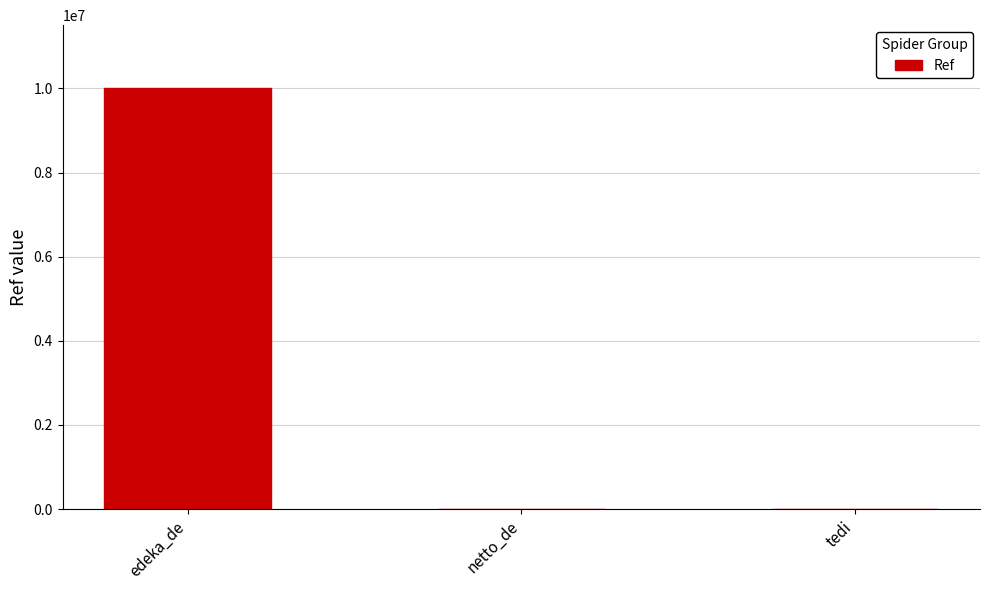

Where is the data nearest to the value 5003883?

netto_de